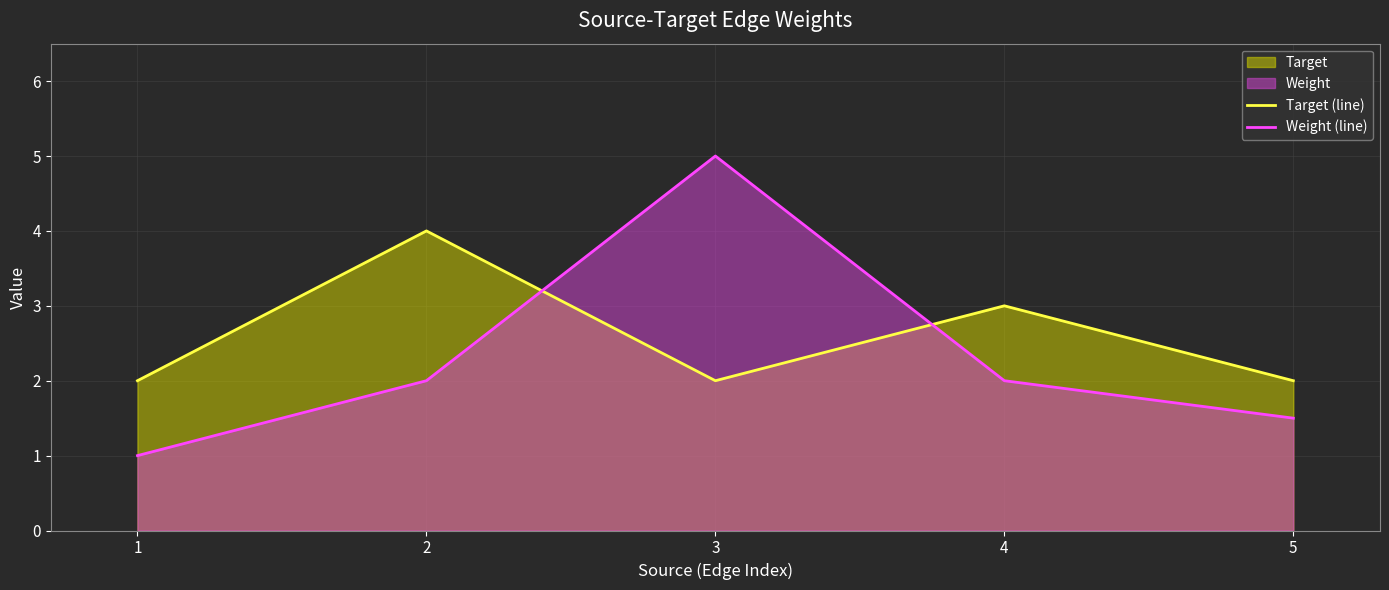

What is the average value of the Target (line) series?

2.6